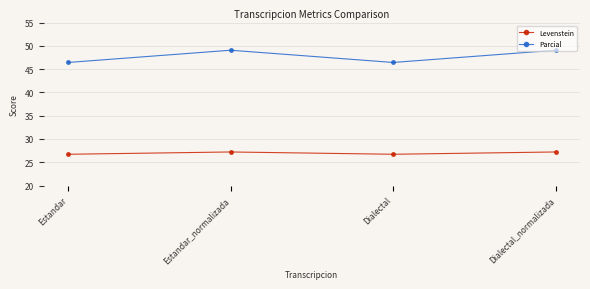

How many Levenstein values are between 26 and 27?

2